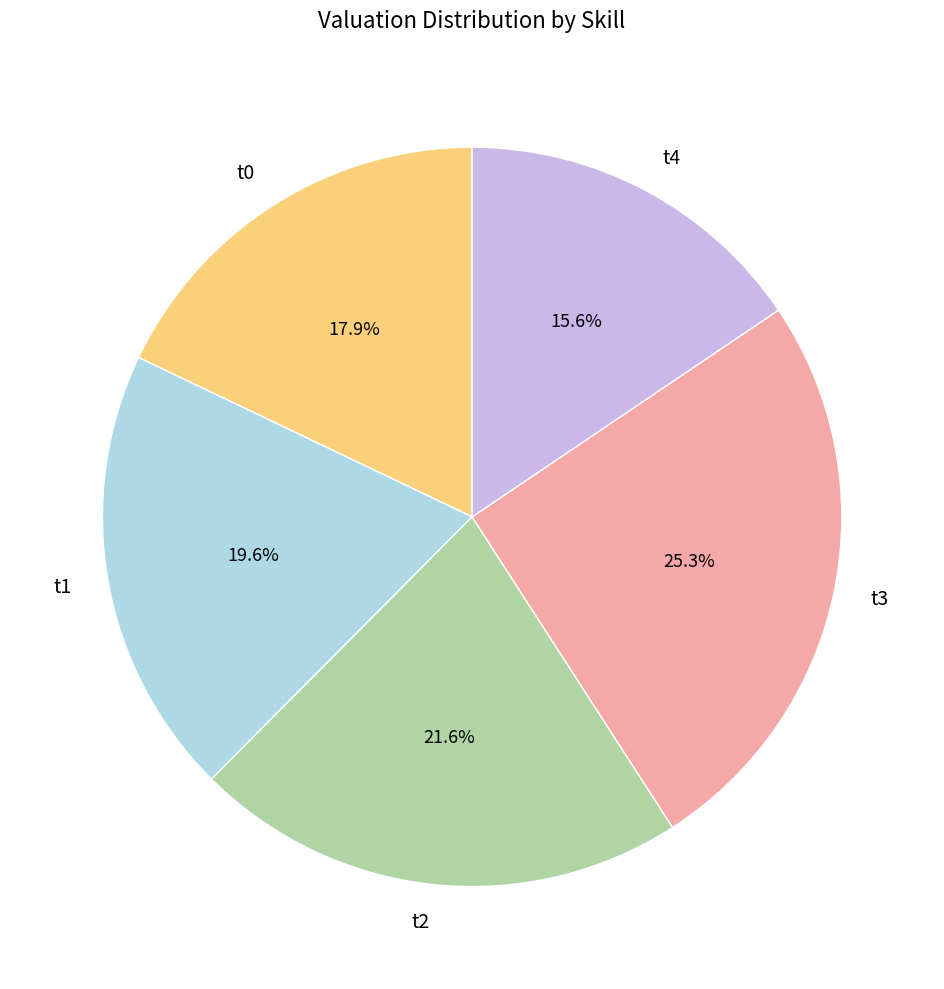

To the nearest percent, what portion does t4 represent?

16%